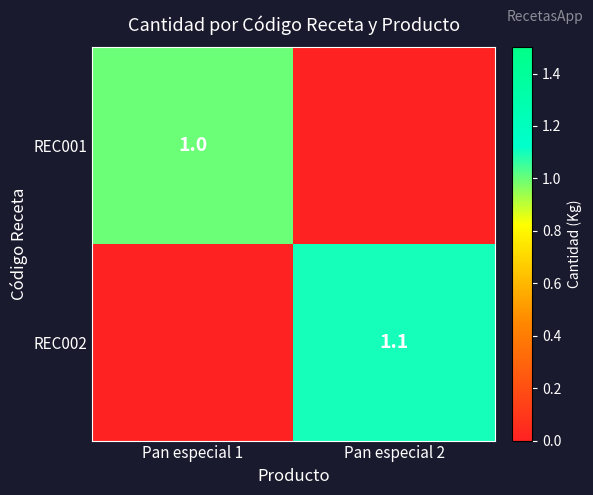

The REC002 series shows 1.1 at Pan especial 2. True or false?

True